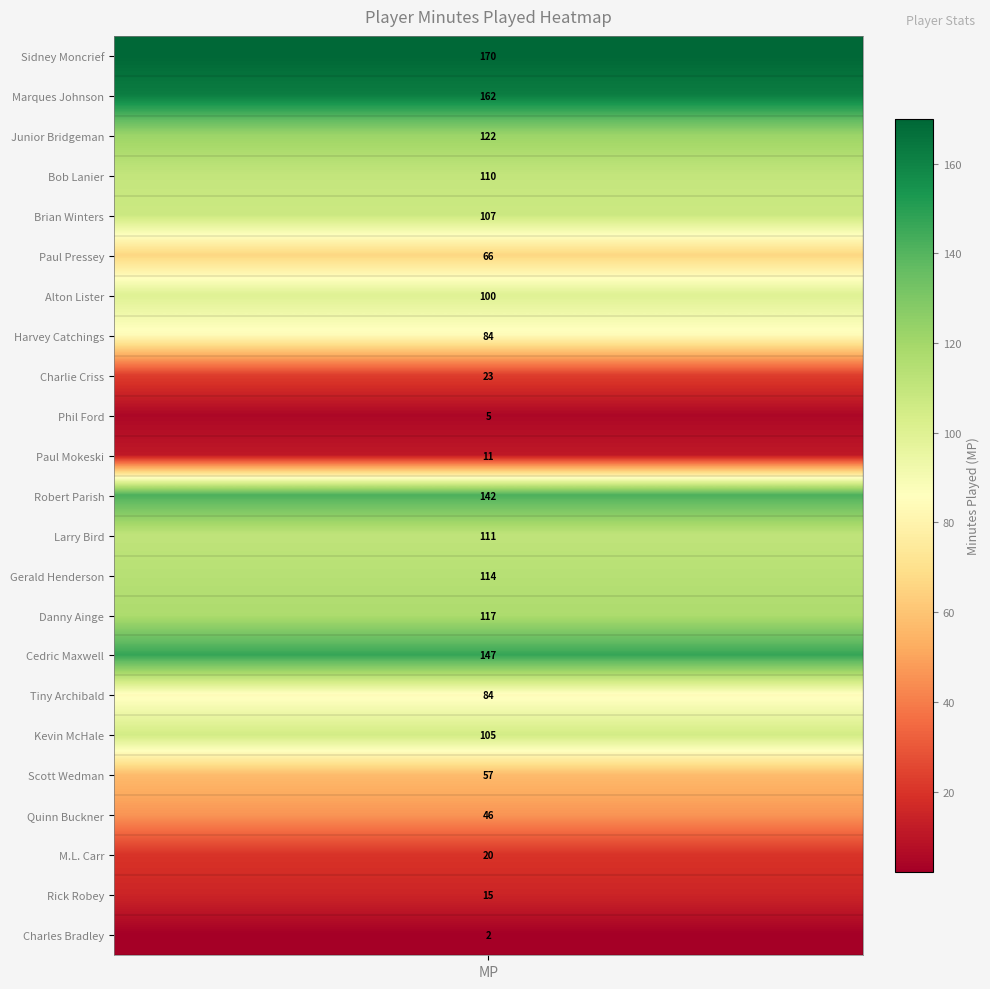

The chart shows a value of 130 at Harvey Catchings. True or false?

False